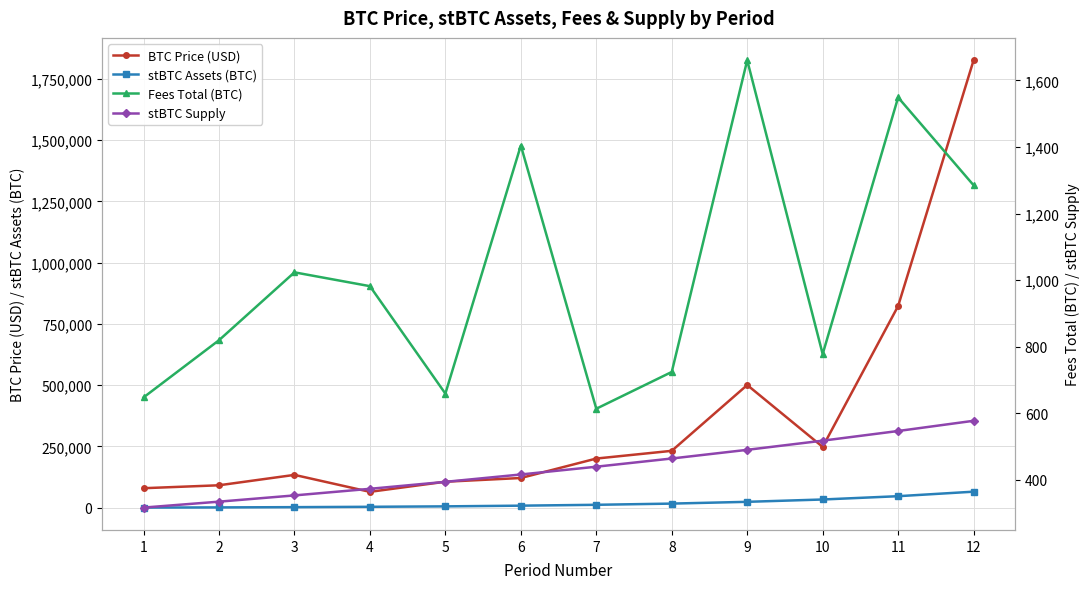

What is the spread (max minus min) of values at 4?

64535.9